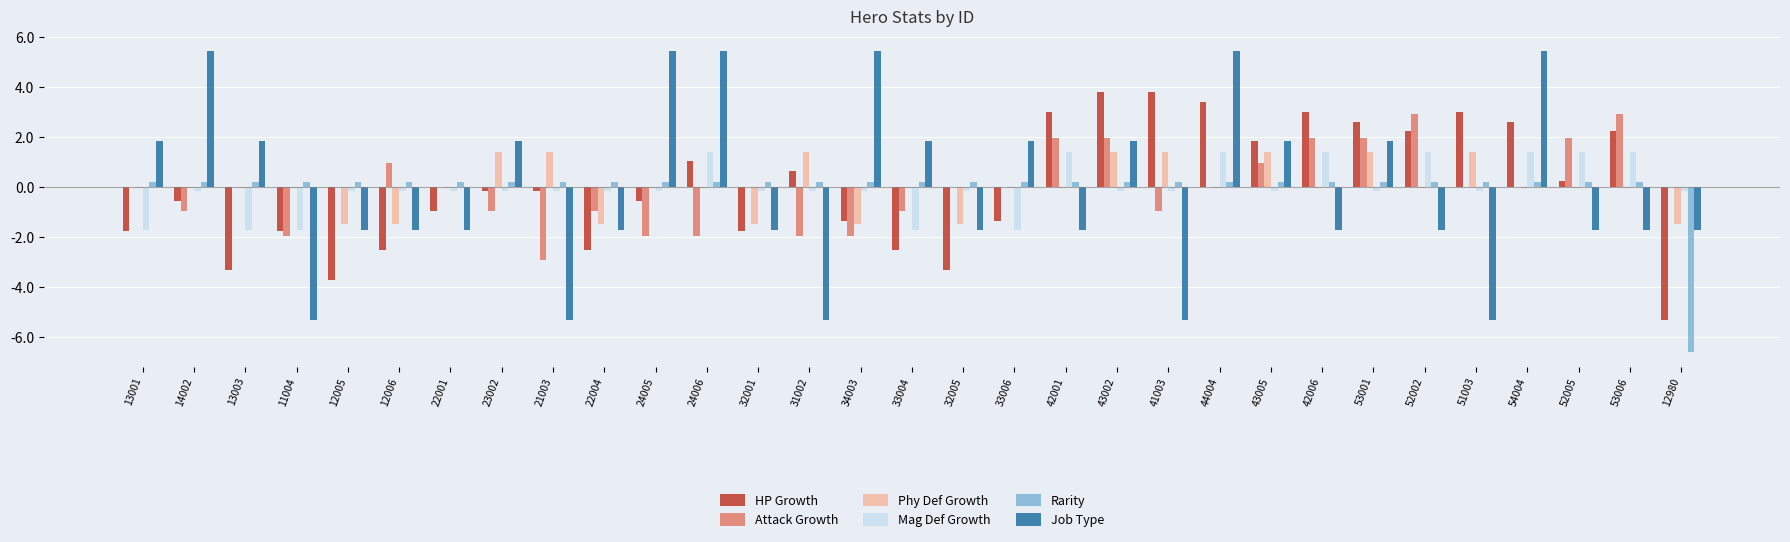

How many groups of bars are there?

31